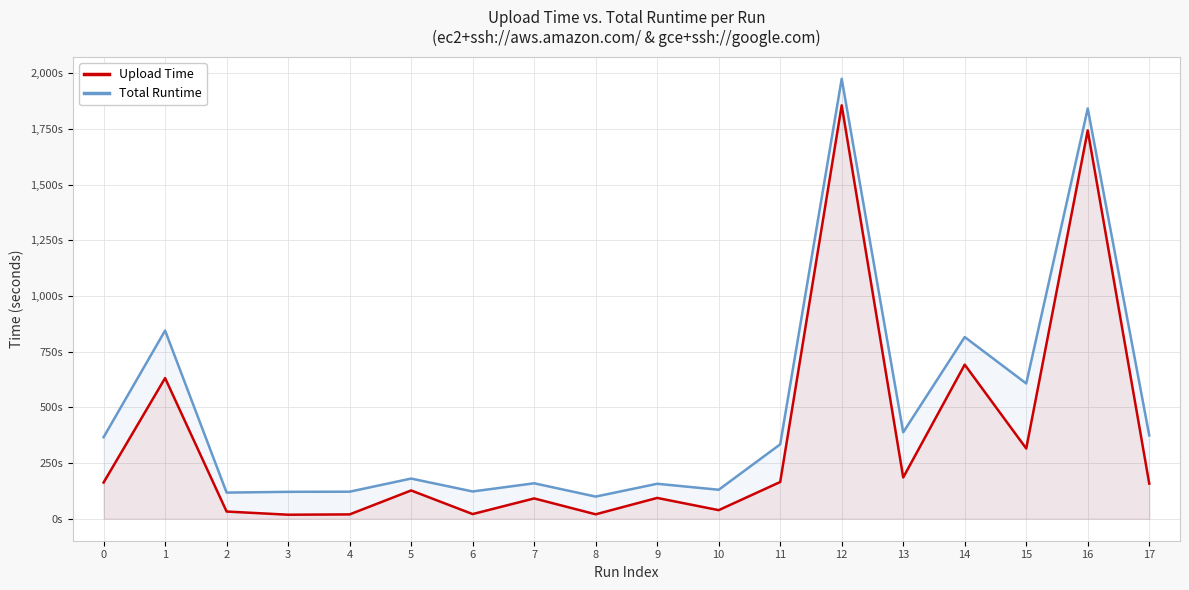

What are all the series names shown in the legend?

Upload Time, Total Runtime